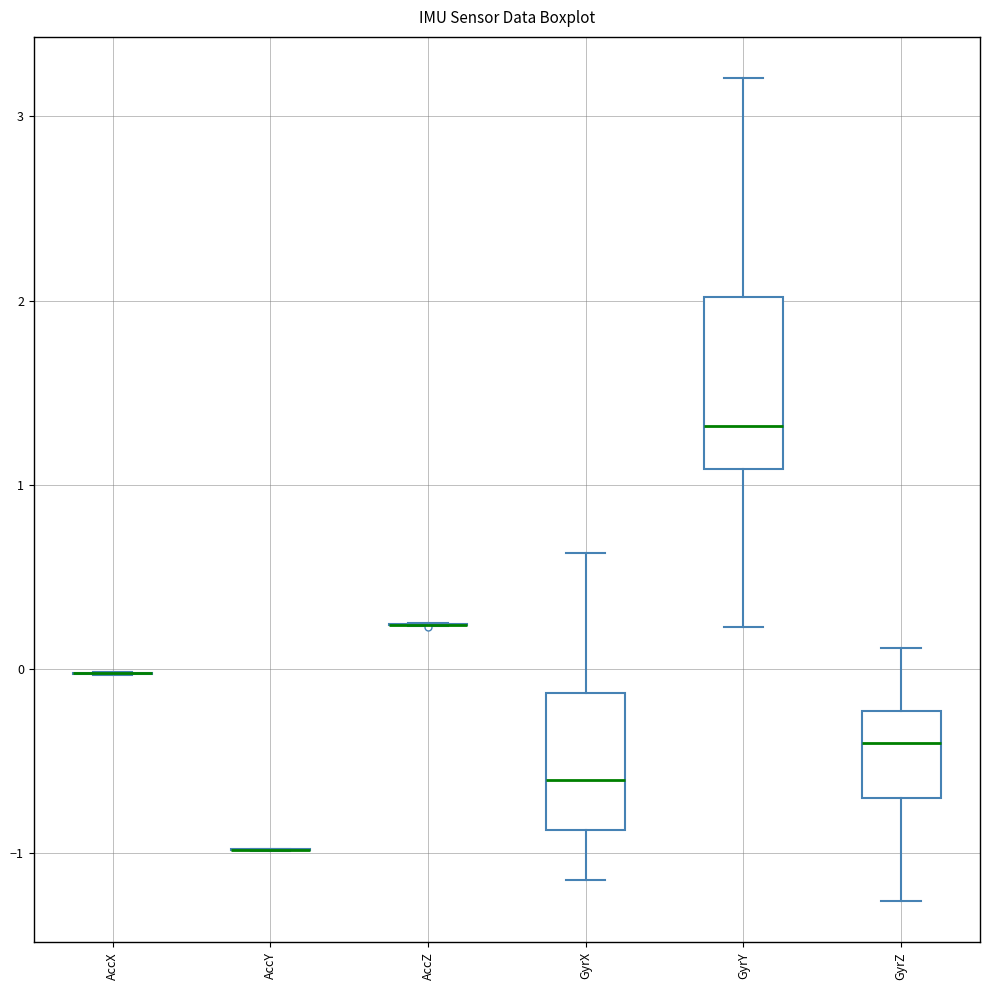

Where does the median line of the box for GyrZ sit on the y-axis? The values are not printed on the chart, so give them approximately, as read against the axis.

-0.4